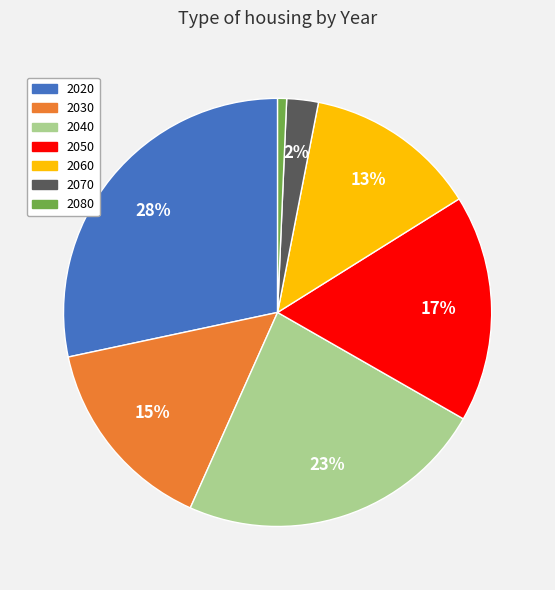

To the nearest percent, what is the difference between the 2030 and 2070 slice percentages?

13%